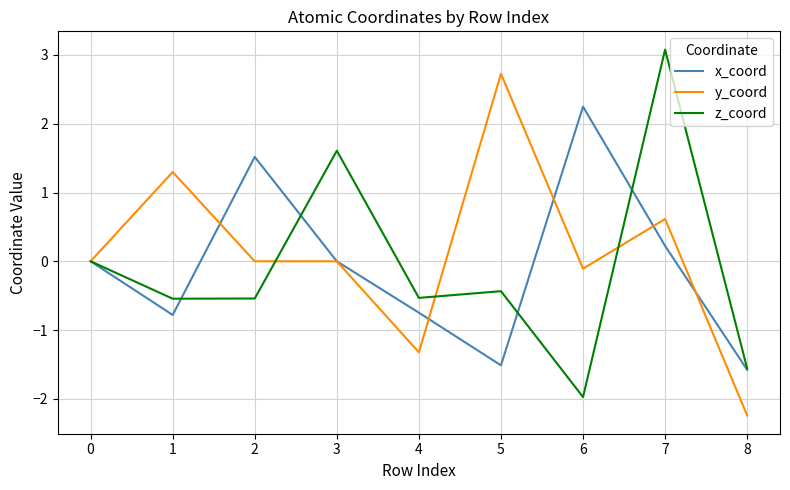

What is the difference between the highest and lowest values at 1?

2.1